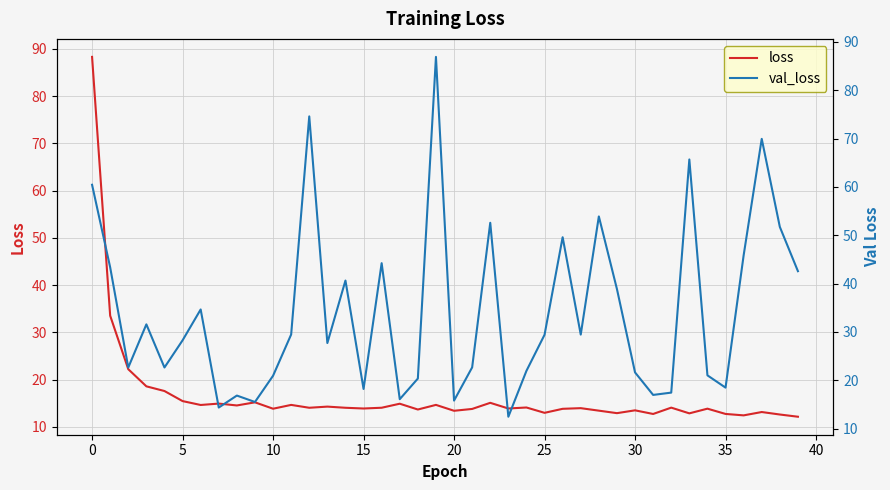

What is the maximum value for loss?

88.3